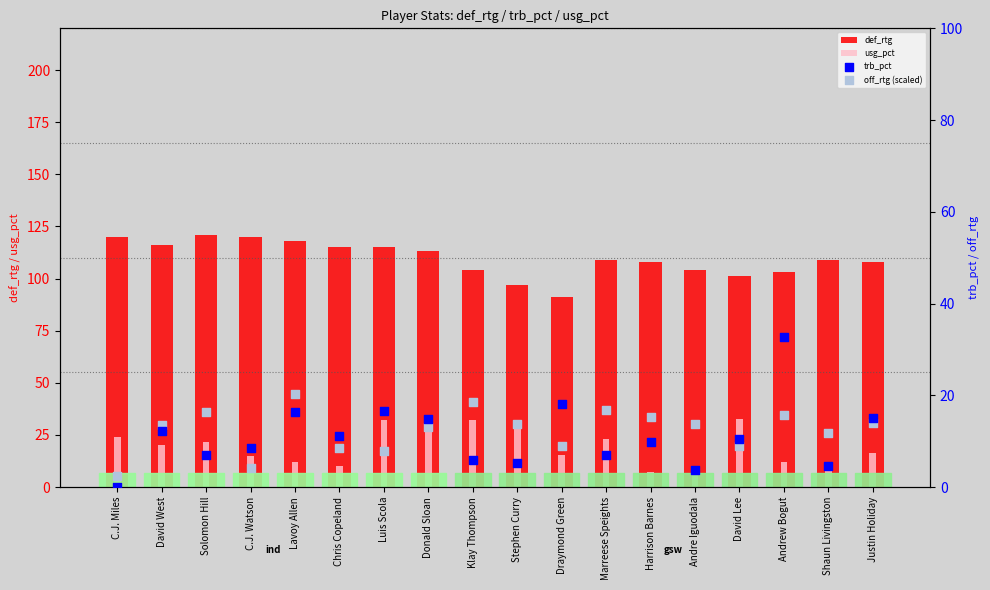

Is the value of usg_pct at Justin Holiday greater than the value of off_rtg (scaled) at Marreese Speights?

No